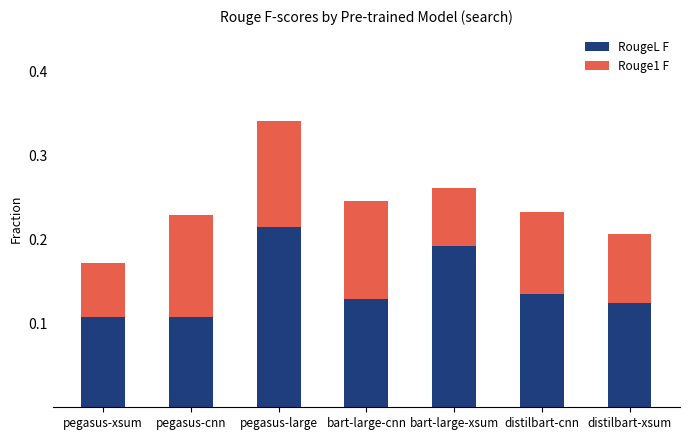

Count the RougeL F values in the range 0 to 1.

7